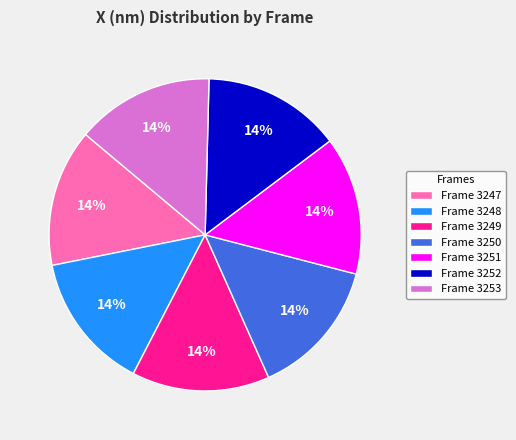

Is there a majority slice in this chart?

No